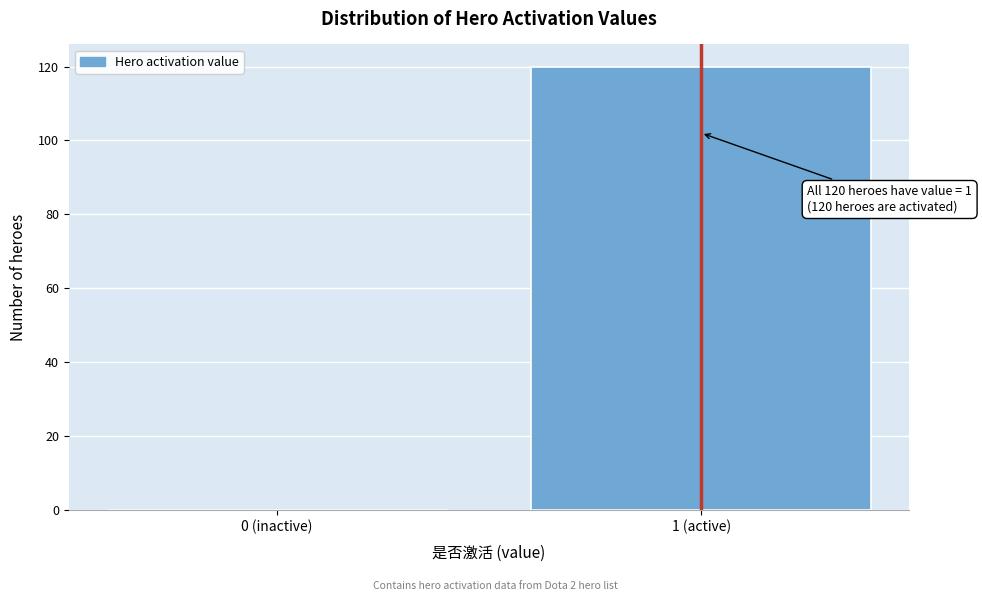

Reading left to right, list all the values displayed in this chart.

0 (inactive)=0	1 (active)=120